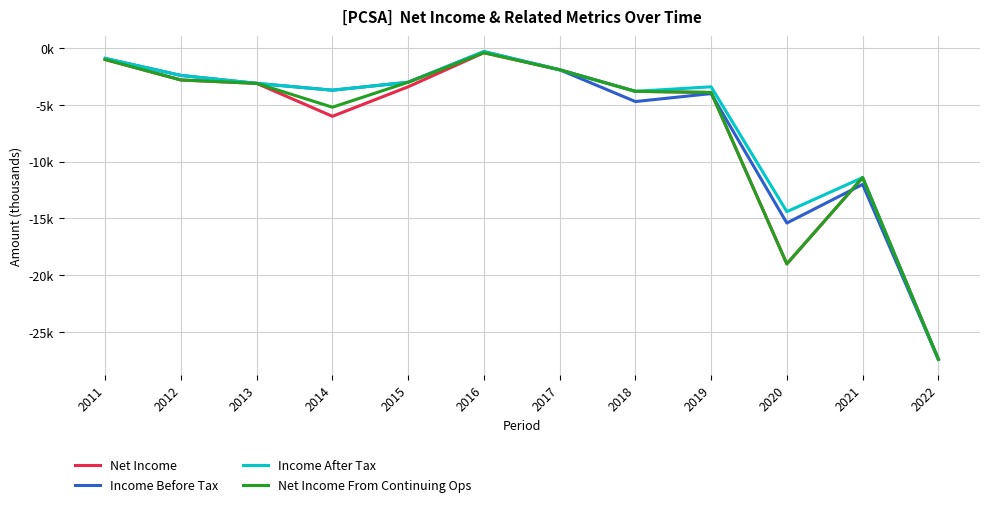

What are all the series names shown in the legend?

Net Income, Income Before Tax, Income After Tax, Net Income From Continuing Ops